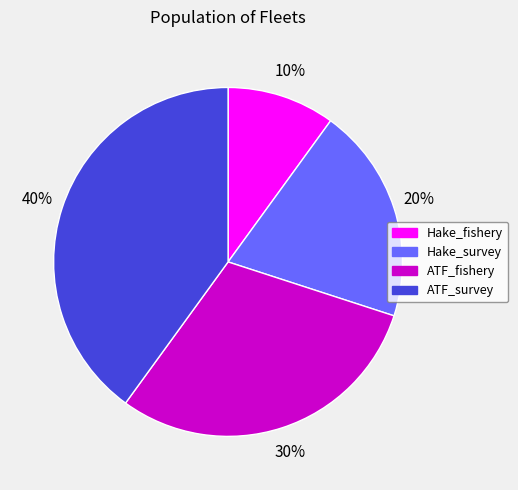

To the nearest percent, what portion does ATF_fishery represent?

30%